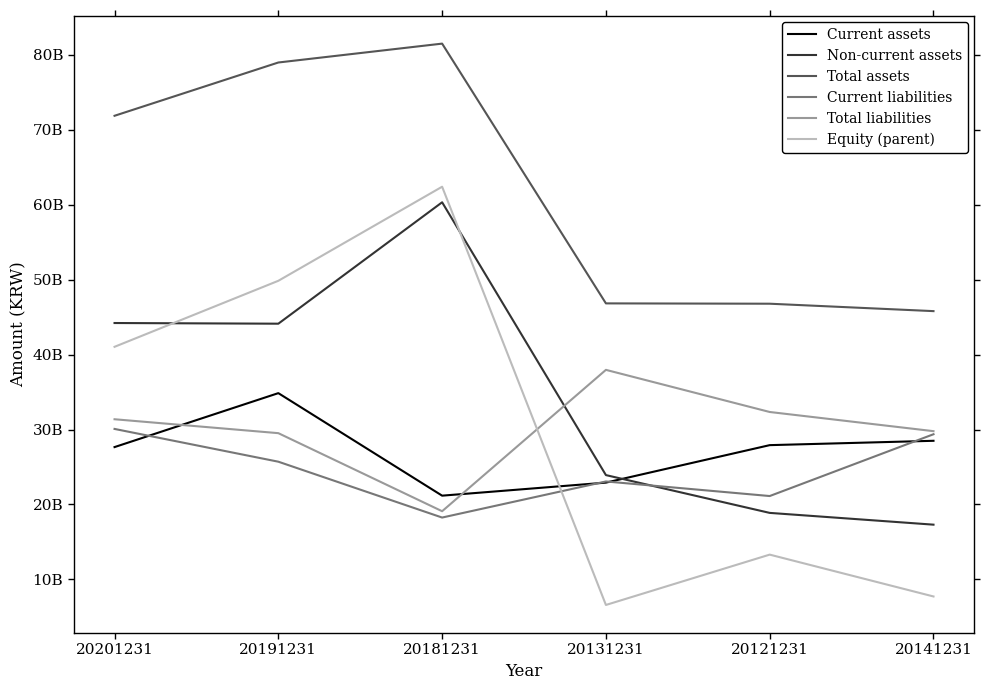

What are all the series names shown in the legend?

Current assets, Non-current assets, Total assets, Current liabilities, Total liabilities, Equity (parent)